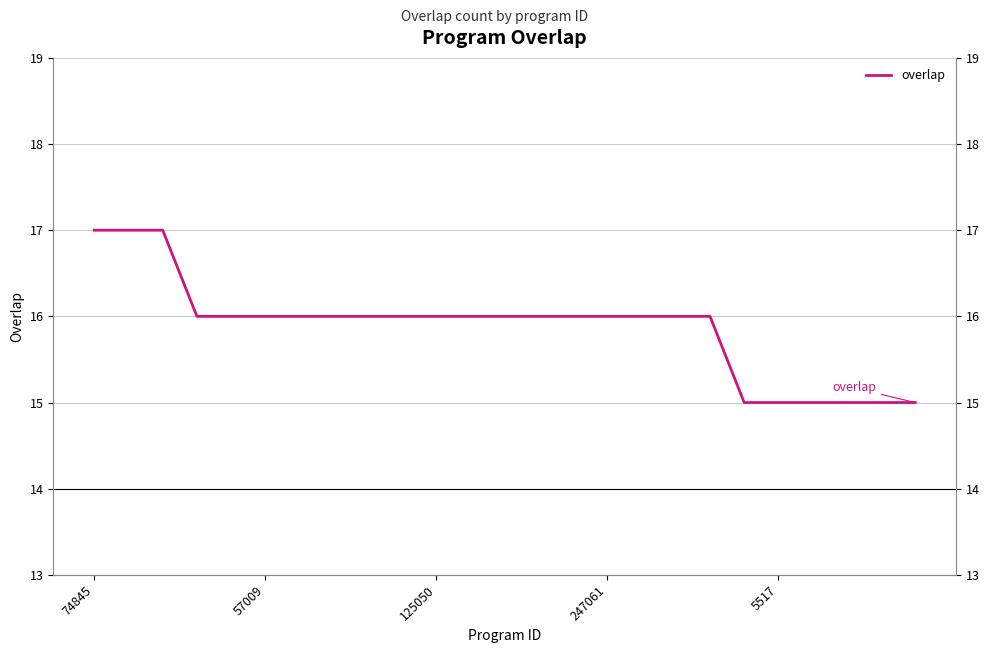

The chart shows a value of 16 at 247061. True or false?

True